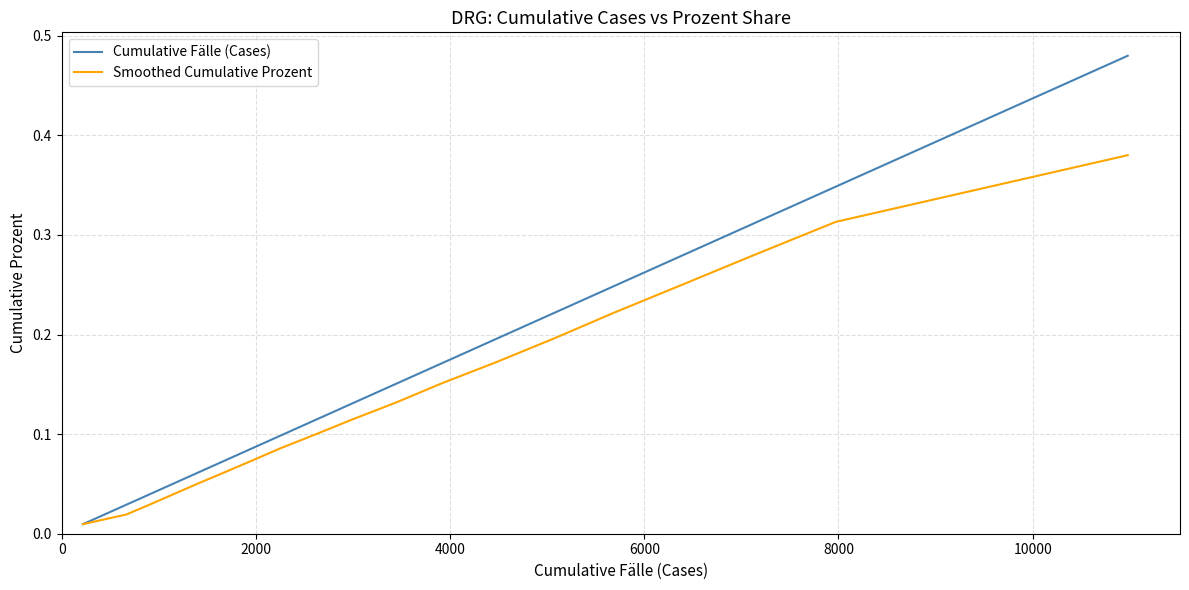

List the series in order of their peak value, highest first.

Cumulative Fälle (Cases), Smoothed Cumulative Prozent